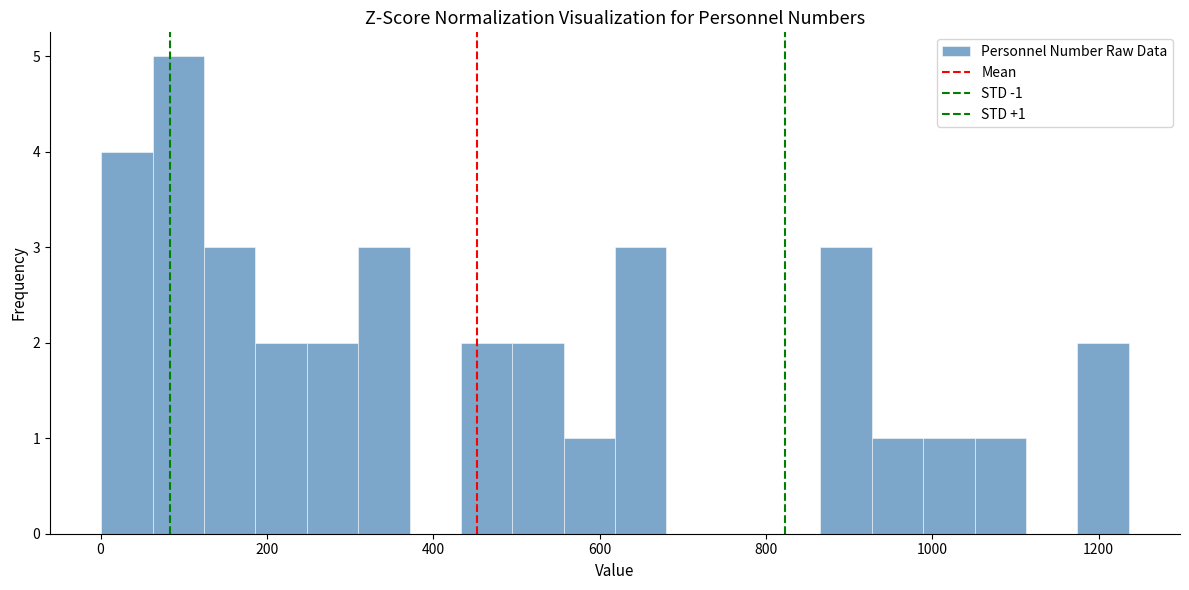

Read against the x-axis, roughly where is the centre of the tallest bar?

100